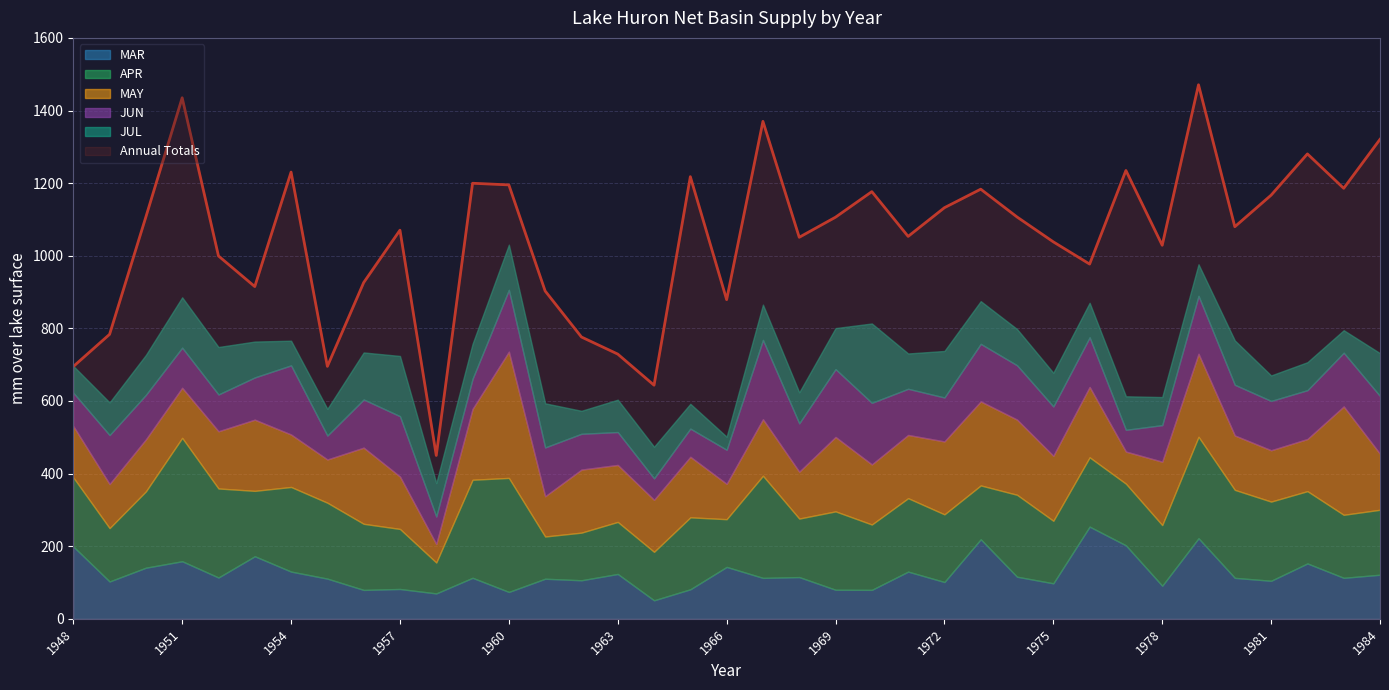

What is the difference between the highest and lowest values at 1962?

712.9